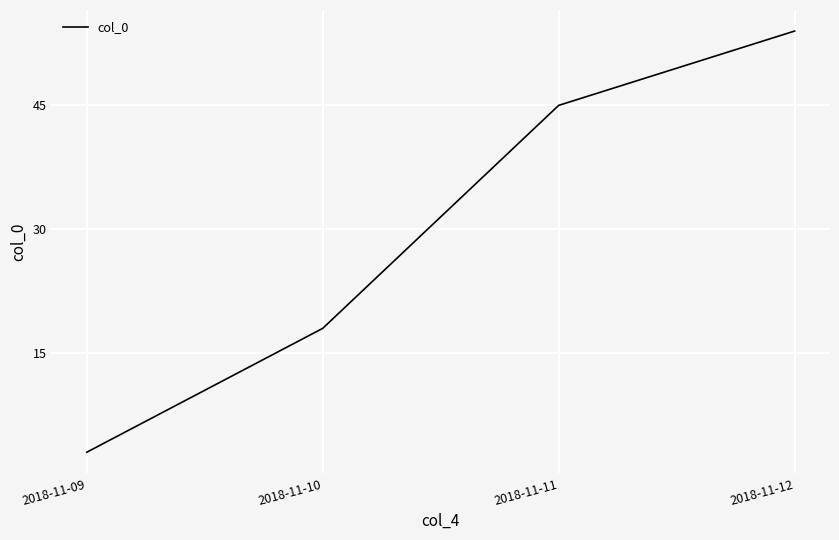

Which category has the highest value across all series?

2018-11-12